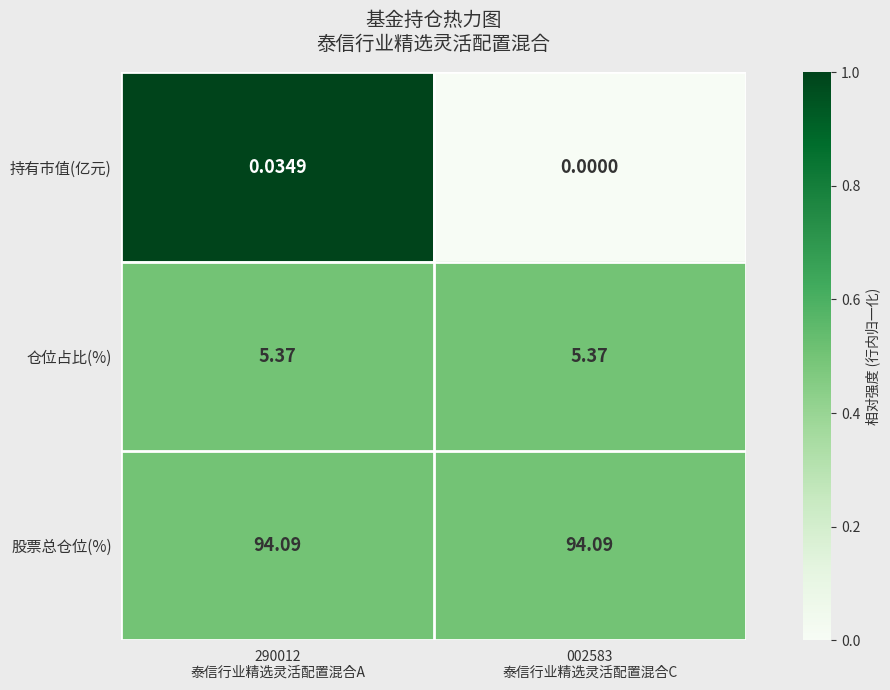

Rank the series by their maximum value, from lowest to highest.

持有市值(亿元), 仓位占比(%), 股票总仓位(%)